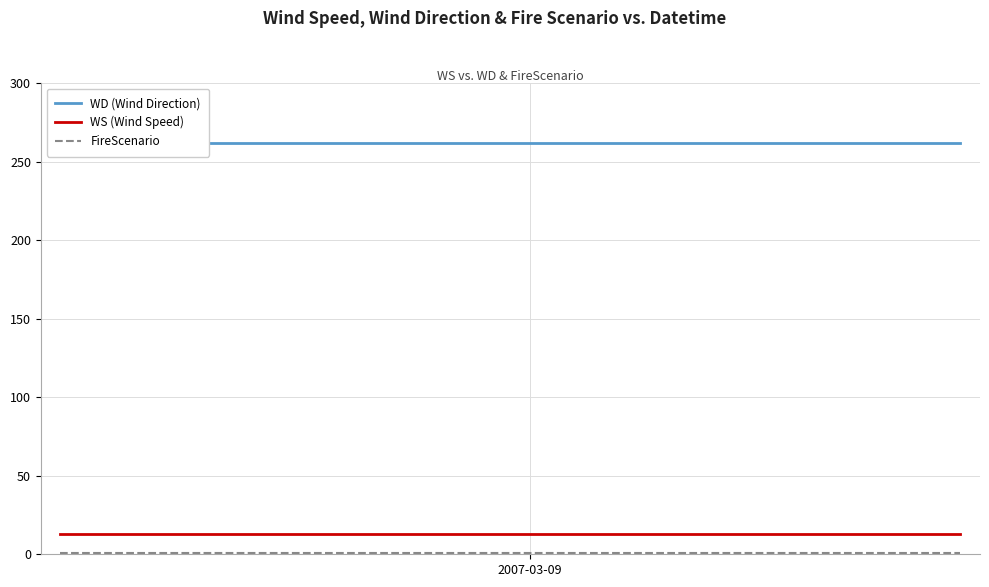

Which series has the largest total across all categories?

WD (Wind Direction)